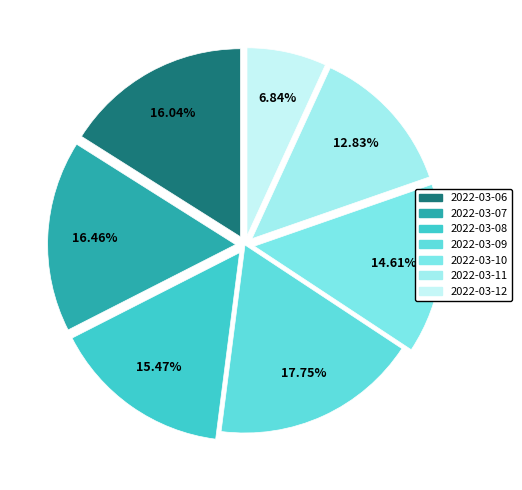

True or false: 2022-03-11 accounts for 5% of the total.

False